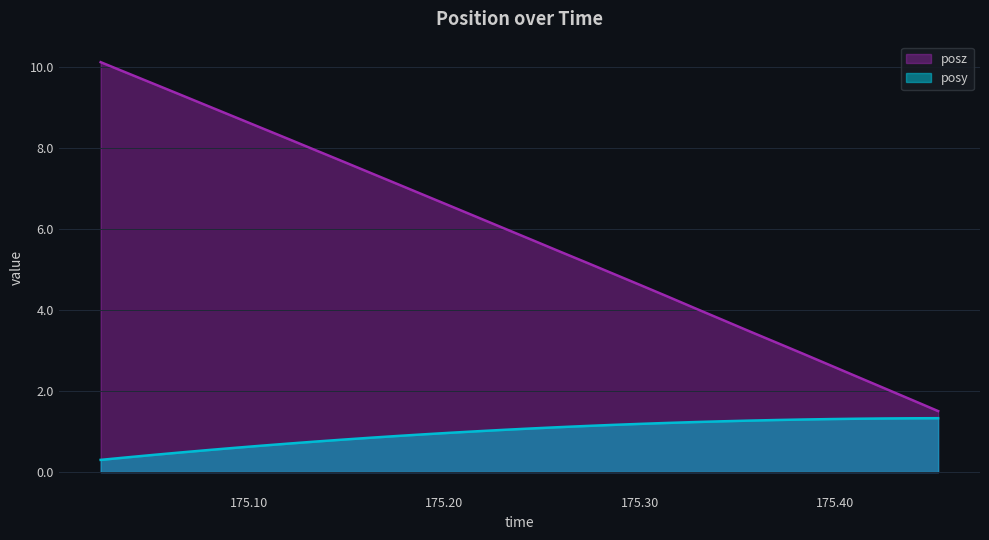

True or false: posy has more than 2 interior local peaks.

False